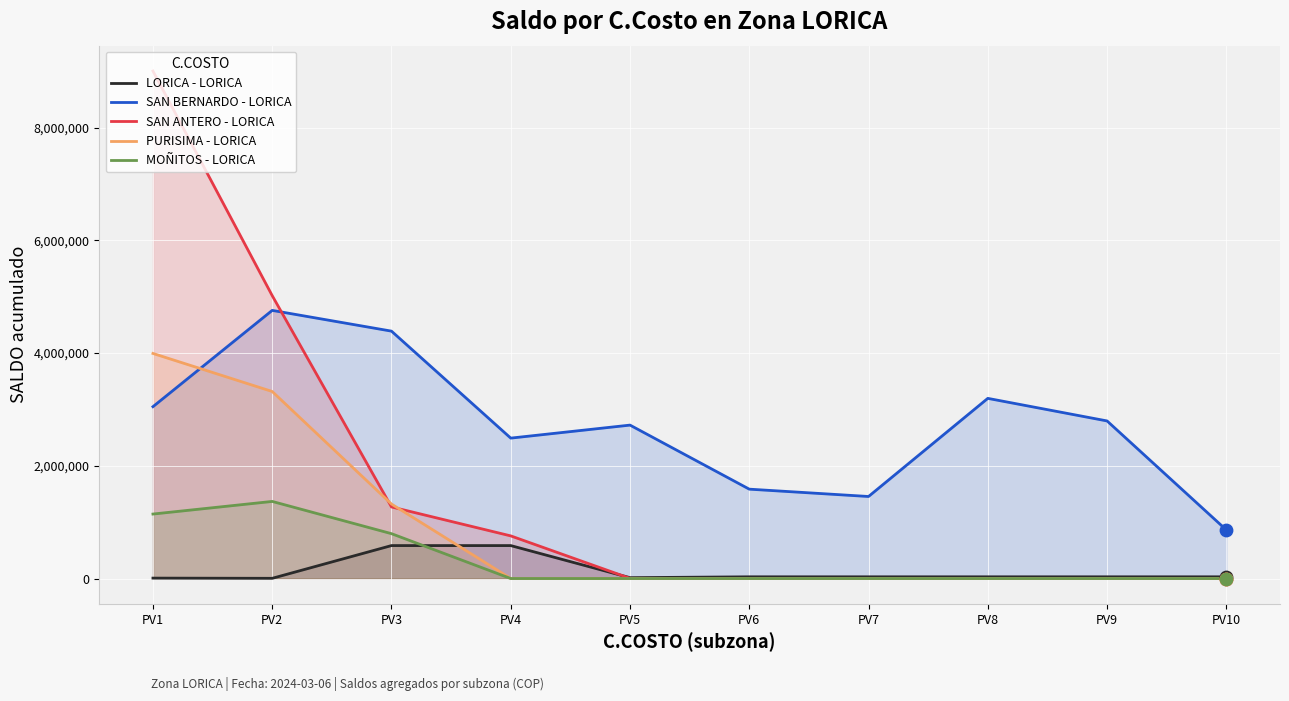

Which series reaches the maximum Y coordinate?

SAN ANTERO - LORICA